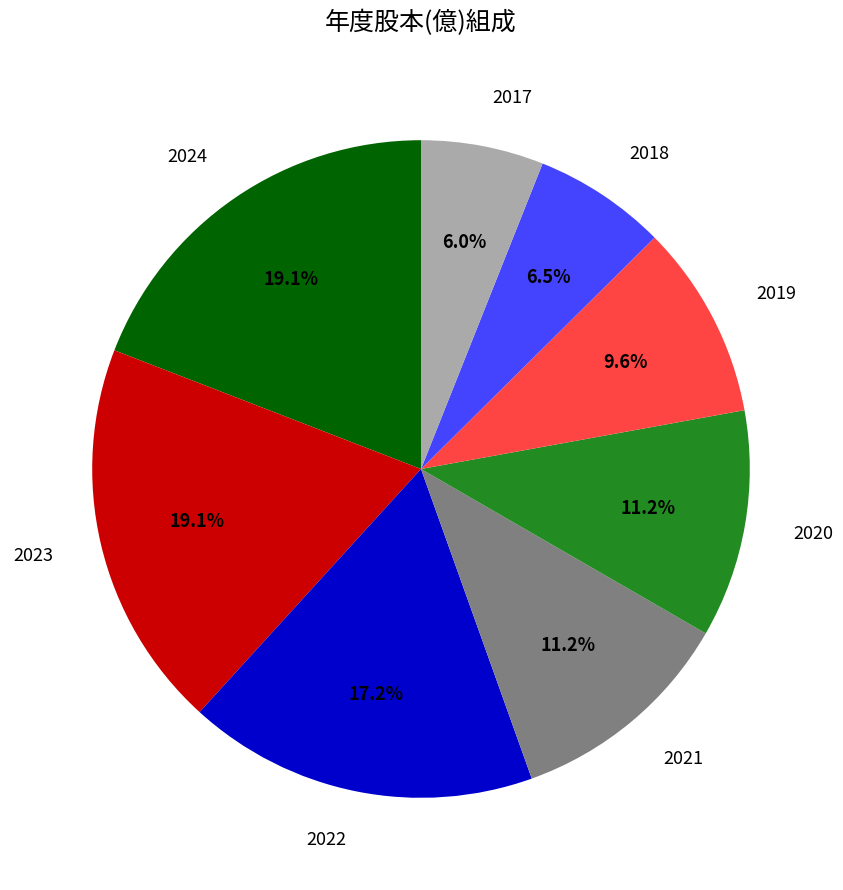

Is there a majority slice in this chart?

No